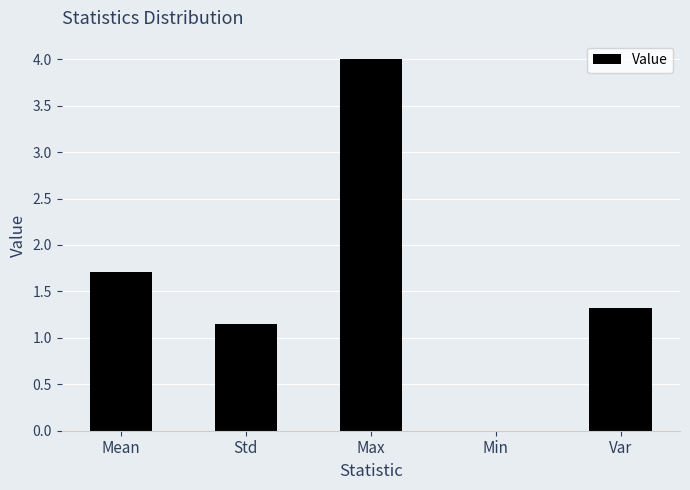

What is the maximum value shown in the chart?

4.0